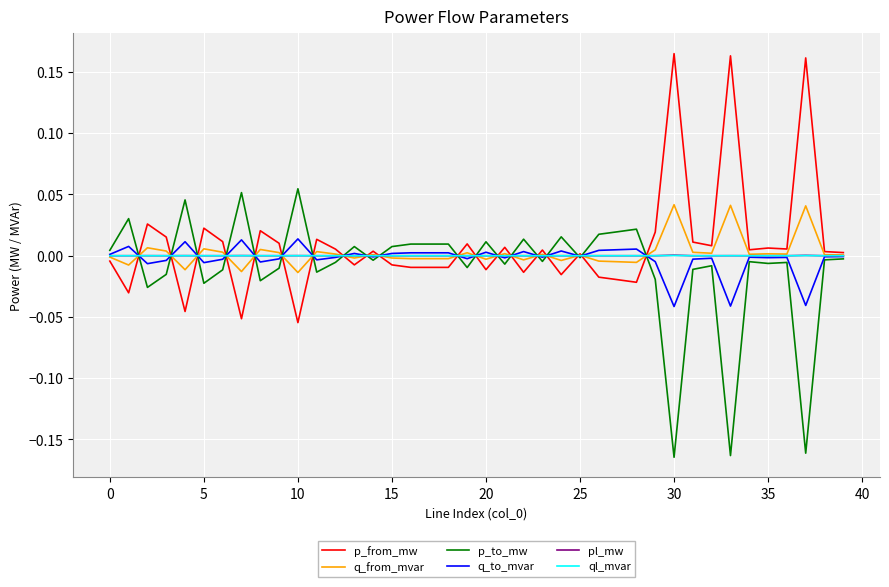

Which category has the highest value across all series?

30